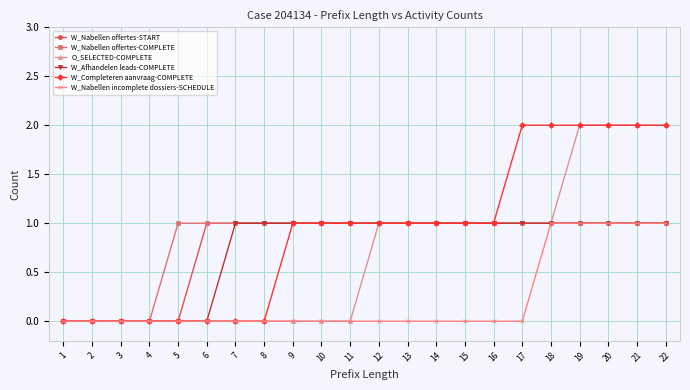

Is the value of W_Afhandelen leads-COMPLETE at 13 greater than the value of W_Completeren aanvraag-COMPLETE at 6?

Yes